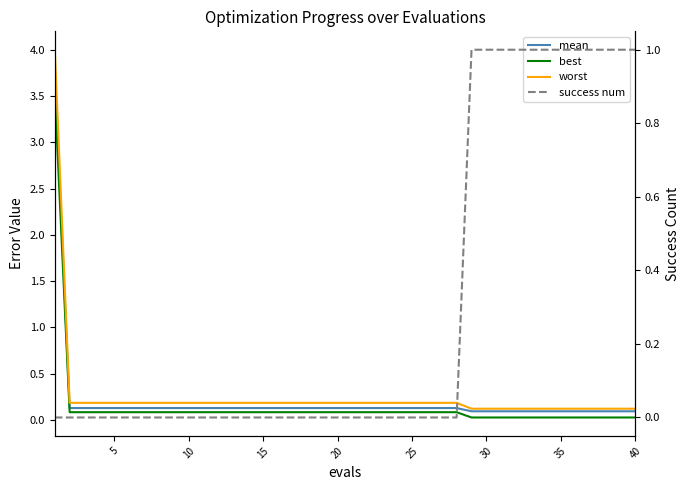

Reading right to left, extract all data points from this chart.

mean: 0.1	0.1	0.1	0.1	0.1	0.1	0.1	0.1	0.1	0.1	0.1	0.1	0.1	0.1	0.1	0.1	0.1	0.1	0.1	0.1	0.1	0.1	0.1	0.1	0.1	0.1	0.1	0.1	0.1	0.1	0.1	0.1	0.1	0.1	0.1	0.1	0.1	0.1	0.1	3.7
best: 0.0	0.0	0.0	0.0	0.0	0.0	0.0	0.0	0.0	0.0	0.0	0.0	0.1	0.1	0.1	0.1	0.1	0.1	0.1	0.1	0.1	0.1	0.1	0.1	0.1	0.1	0.1	0.1	0.1	0.1	0.1	0.1	0.1	0.1	0.1	0.1	0.1	0.1	0.1	3.5
worst: 0.1	0.1	0.1	0.1	0.1	0.1	0.1	0.1	0.1	0.1	0.1	0.1	0.2	0.2	0.2	0.2	0.2	0.2	0.2	0.2	0.2	0.2	0.2	0.2	0.2	0.2	0.2	0.2	0.2	0.2	0.2	0.2	0.2	0.2	0.2	0.2	0.2	0.2	0.2	4.0
success num: 1.0	1.0	1.0	1.0	1.0	1.0	1.0	1.0	1.0	1.0	1.0	1.0	0.0	0.0	0.0	0.0	0.0	0.0	0.0	0.0	0.0	0.0	0.0	0.0	0.0	0.0	0.0	0.0	0.0	0.0	0.0	0.0	0.0	0.0	0.0	0.0	0.0	0.0	0.0	0.0